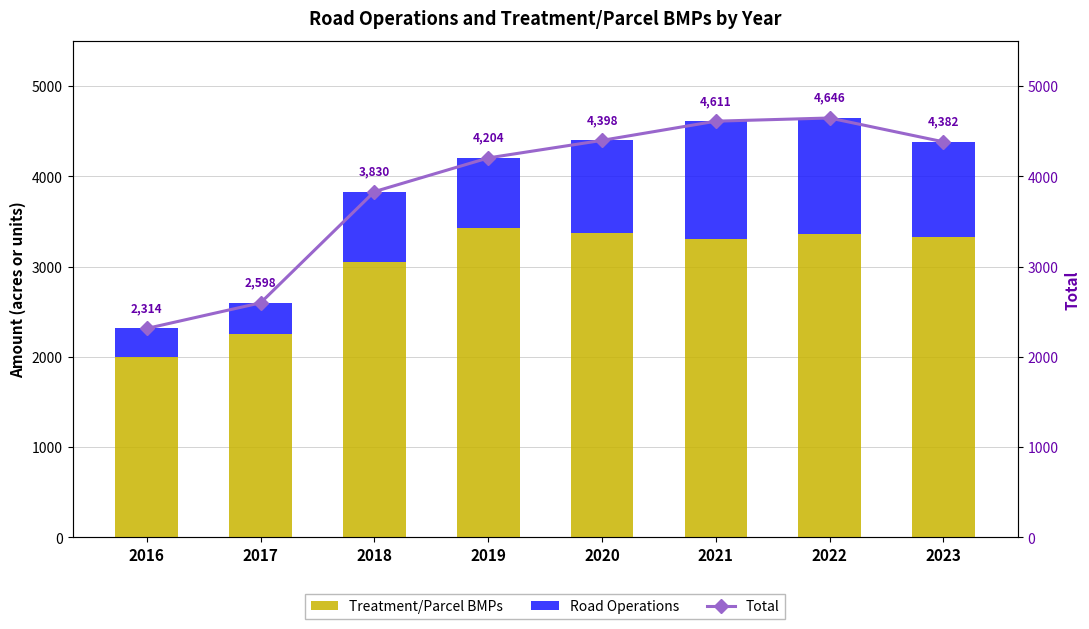

Where does the Road Operations series first go above 1029?

2020